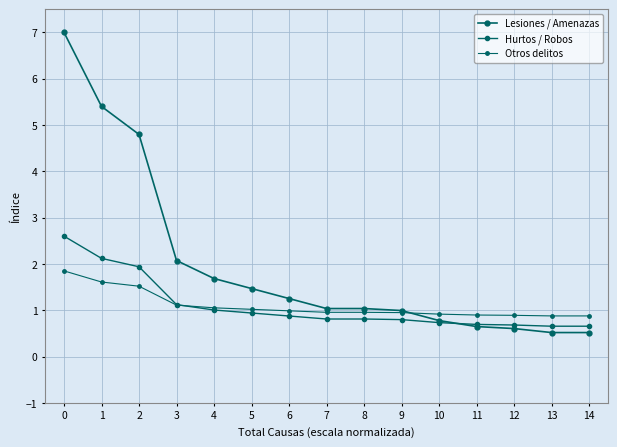

How many lines are shown in the chart?

3